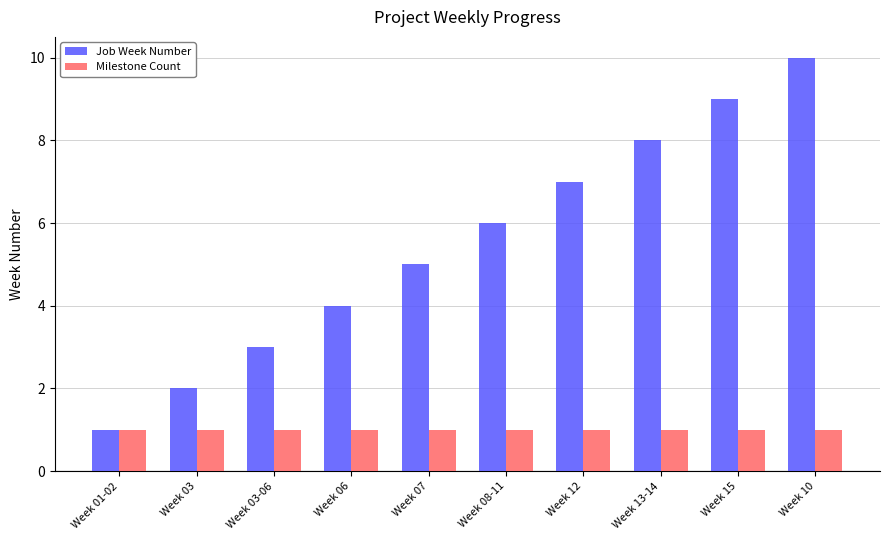

What is the smallest value displayed?

1